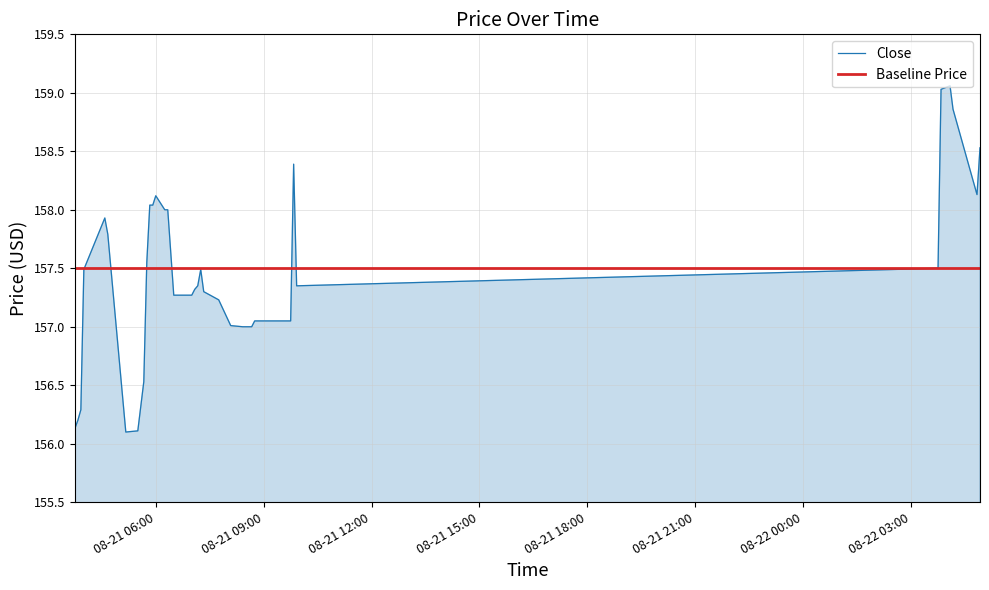

What is the lowest value of the Close series?

156.1